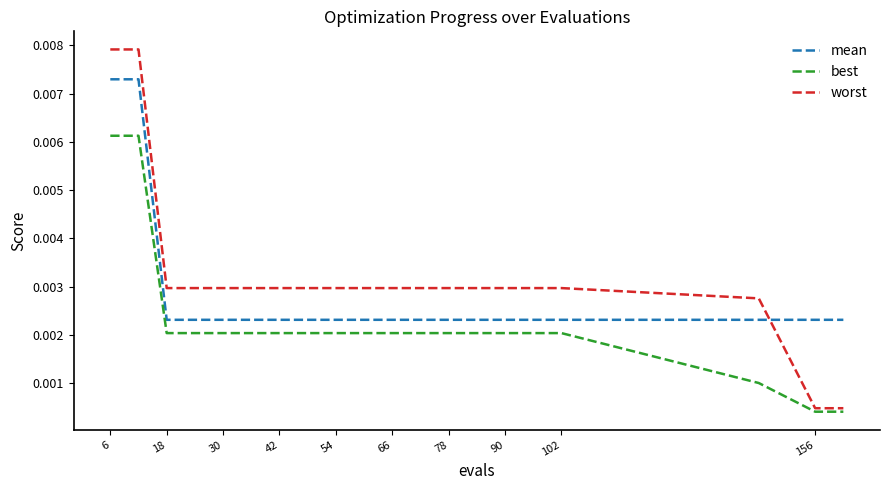

Which series has the largest range (max minus min)?

worst